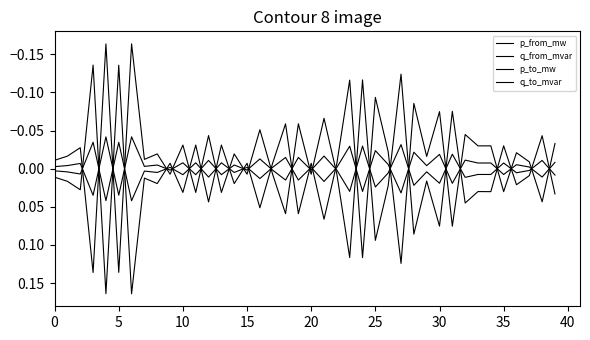

Which series has the largest total across all categories?

p_to_mw